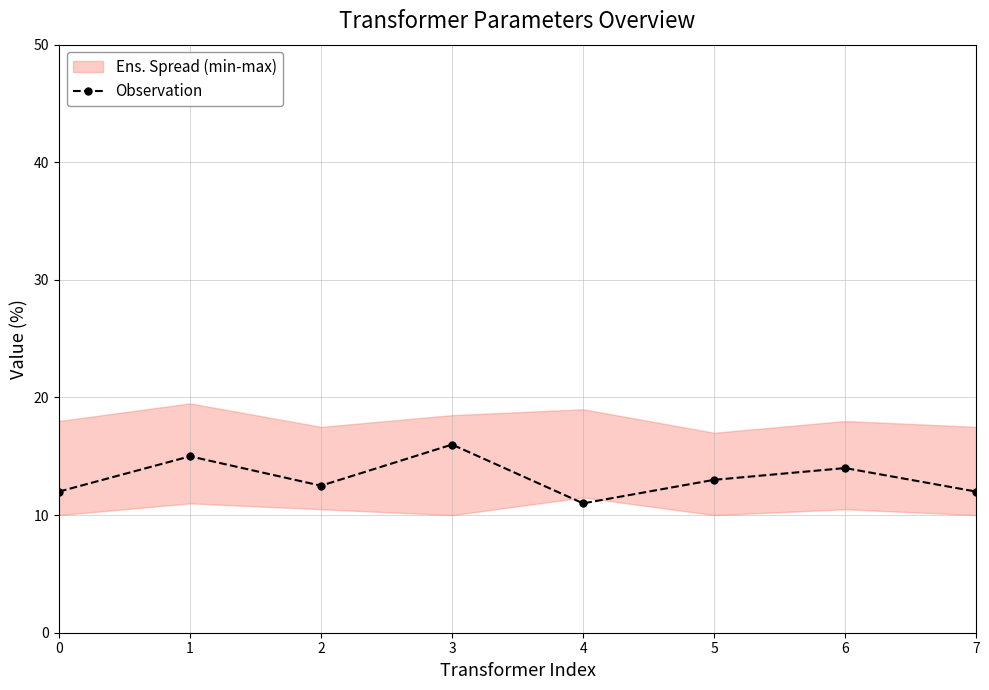

How many values are between 12 and 15?

6